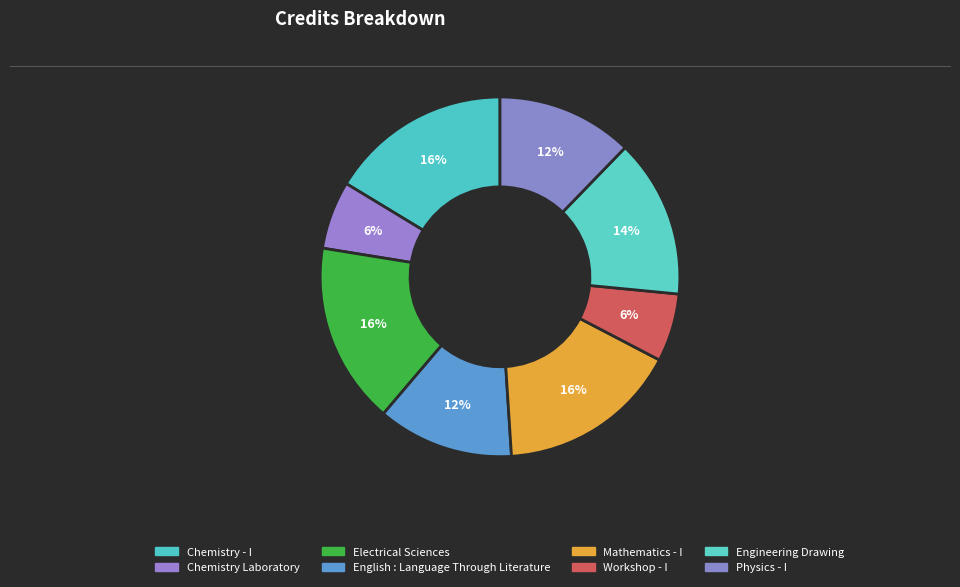

Which has a higher value, Mathematics - I or English : Language Through Literature?

Mathematics - I